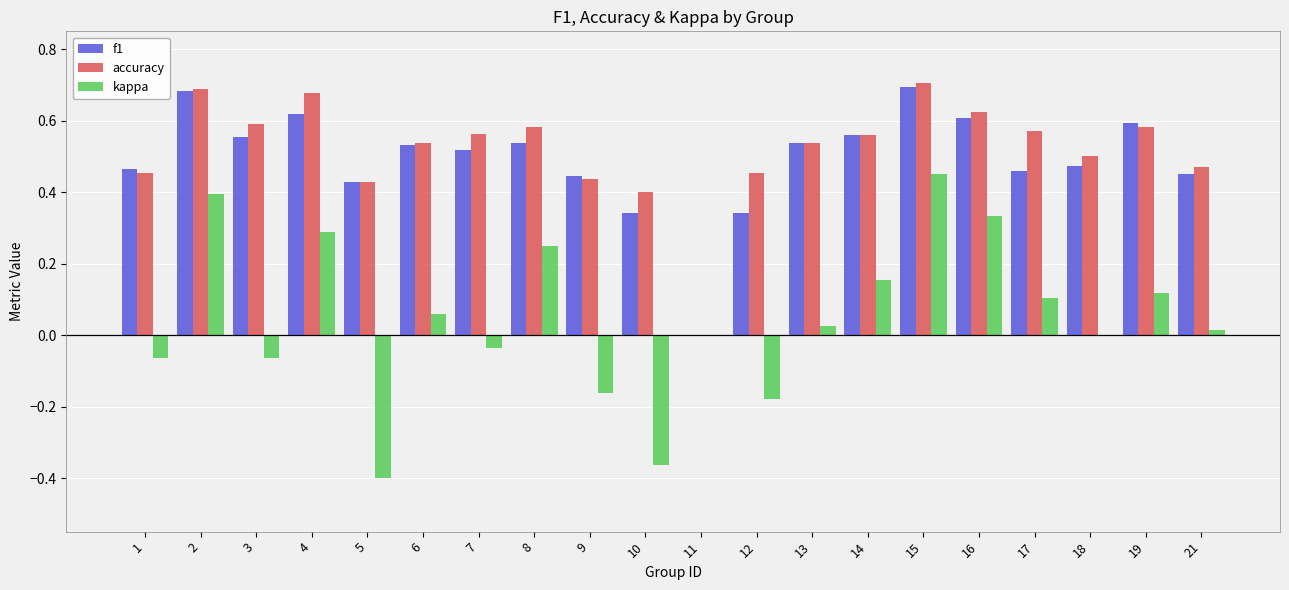

Which series changed the most between 4 and 5?

kappa